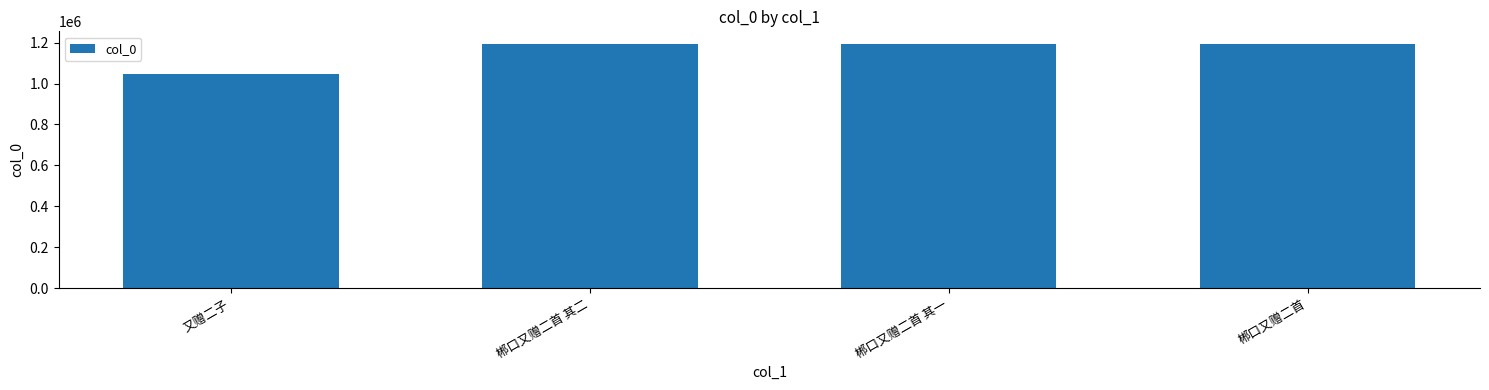

What is the sum of all values?

4622418